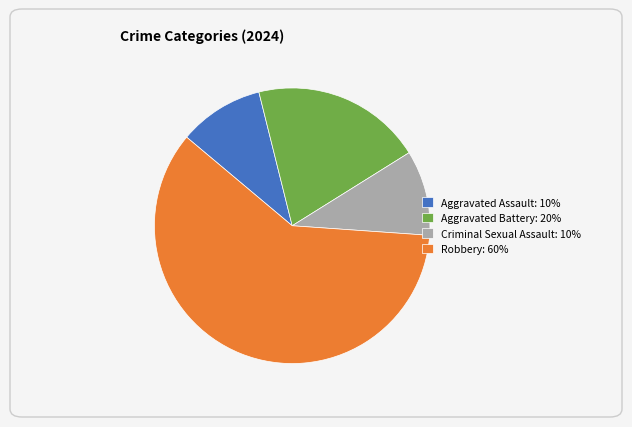

Between Aggravated Battery: 20% and Criminal Sexual Assault: 10%, which is larger?

Aggravated Battery: 20%